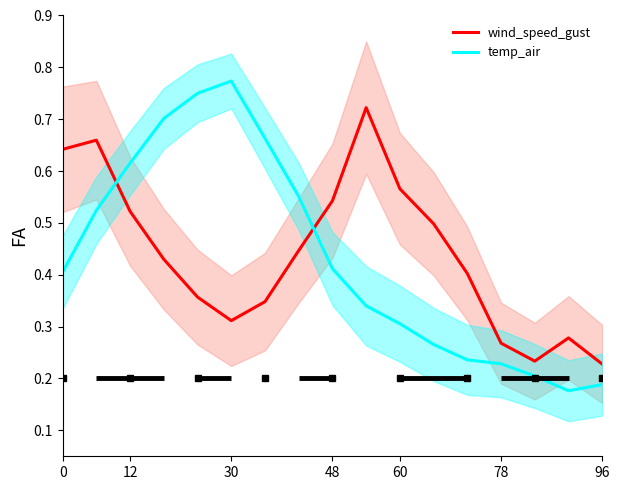

What are all the series names shown in the legend?

wind_speed_gust, temp_air